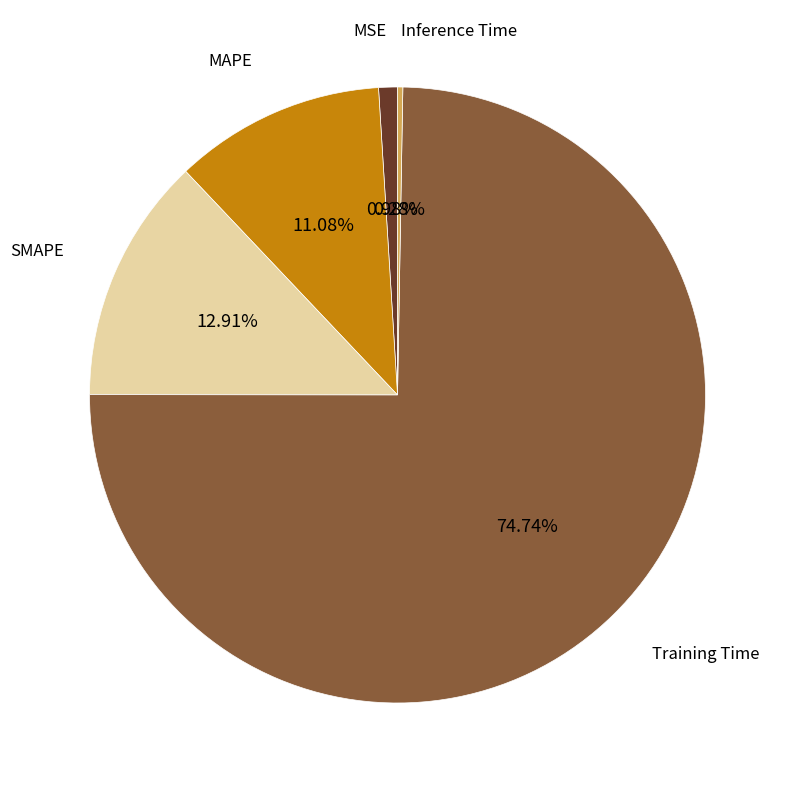

To the nearest percent, what is the average slice percentage?

20%